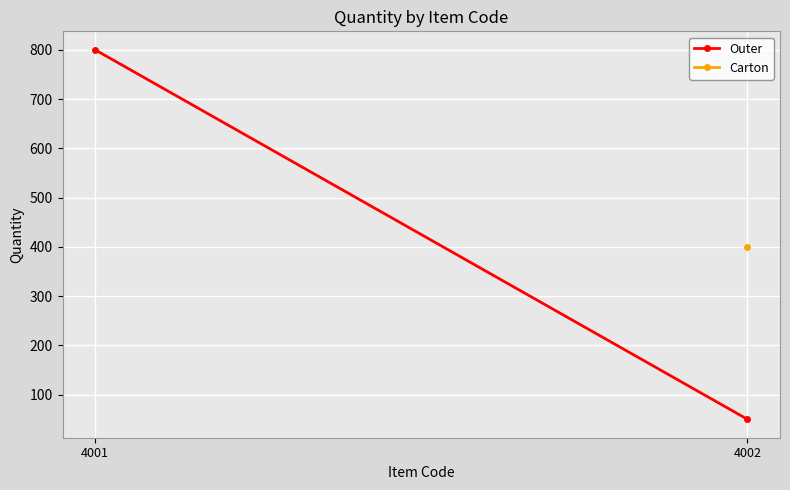

The chart shows a value of 800 at 4001. True or false?

True